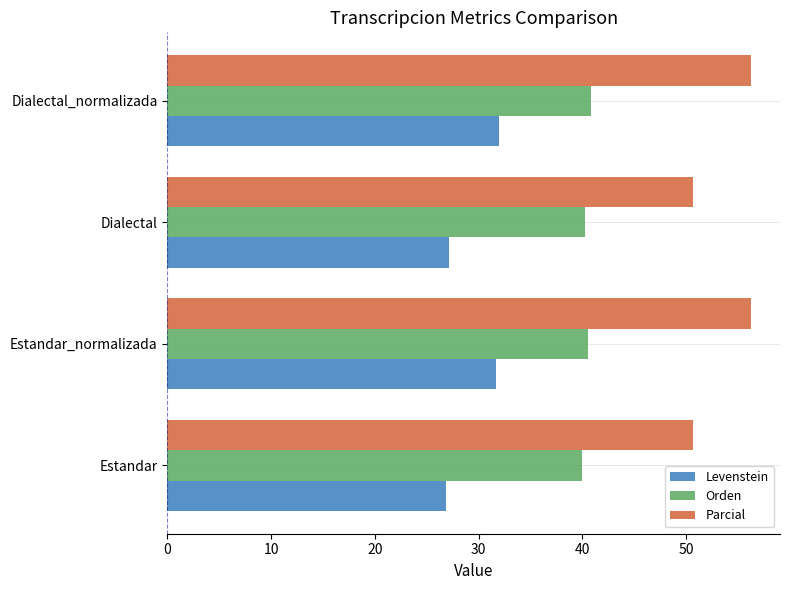

Count the number of categories in the chart.

4